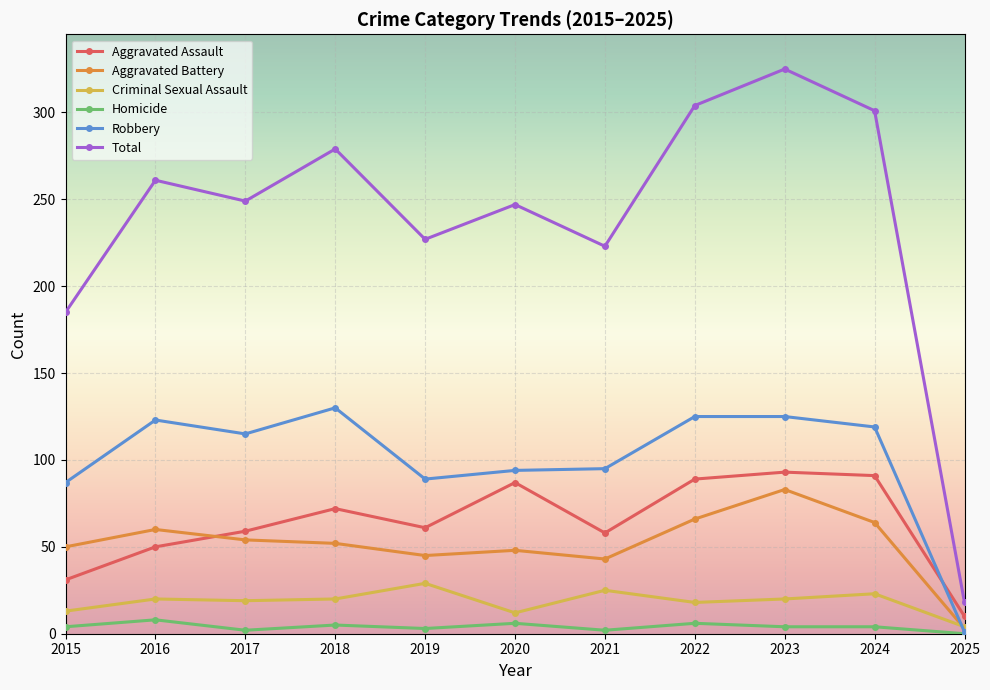

Which series has the largest range (max minus min)?

Total